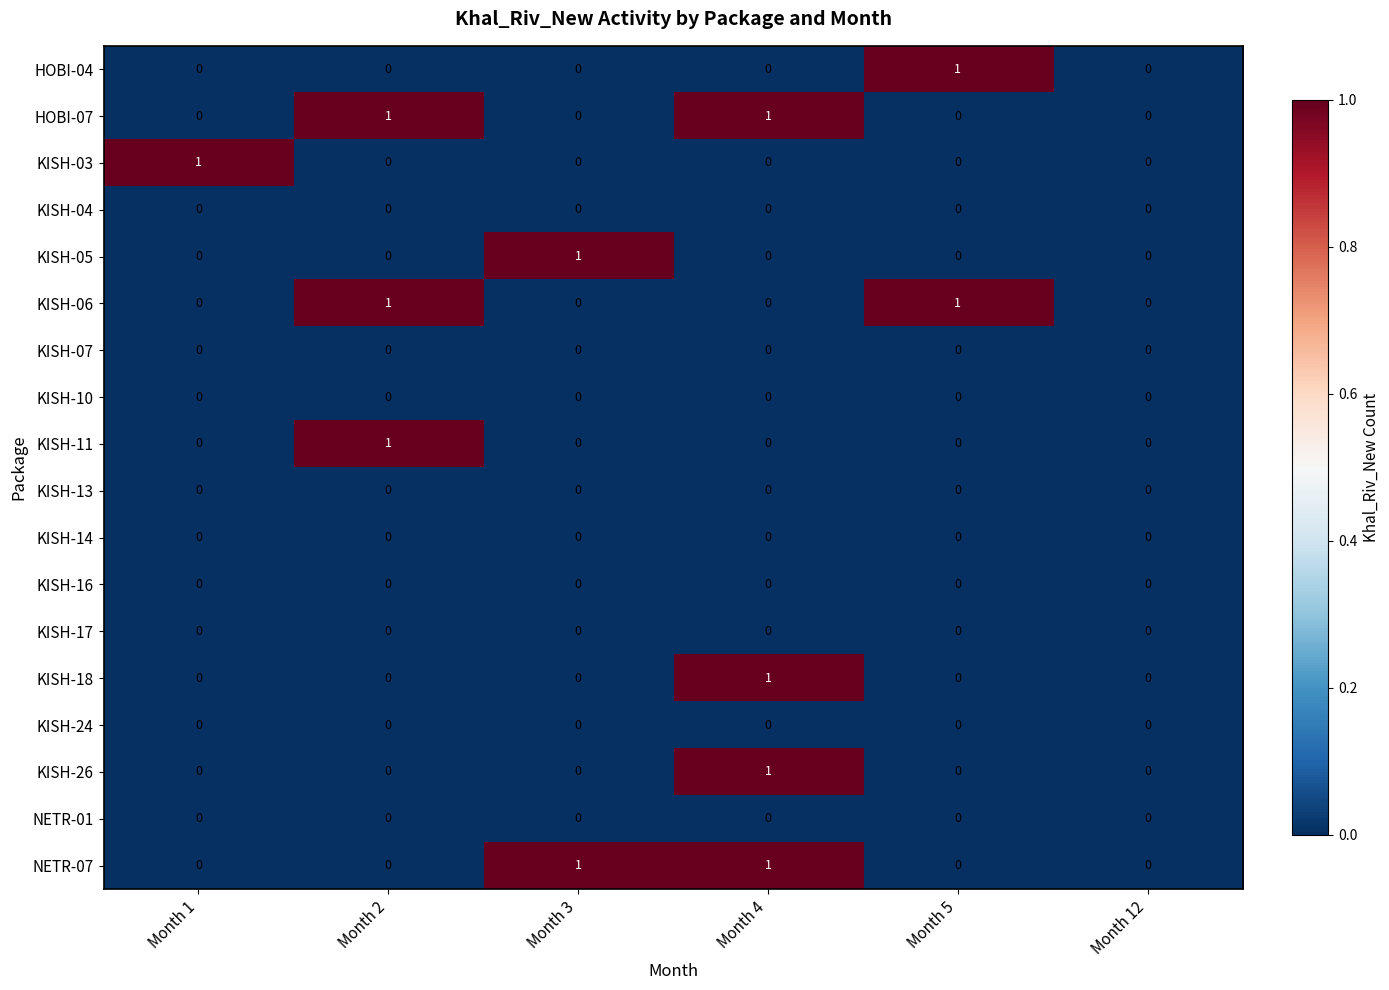

True or false: KISH-18 has a value of -1 at Month 2.

False